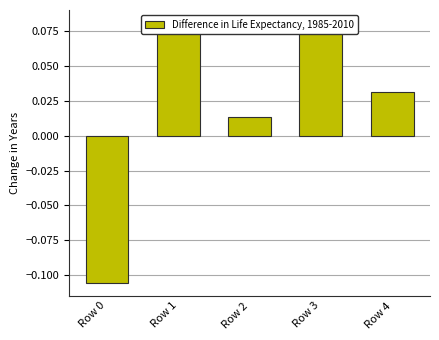

How many bars are there in total?

5